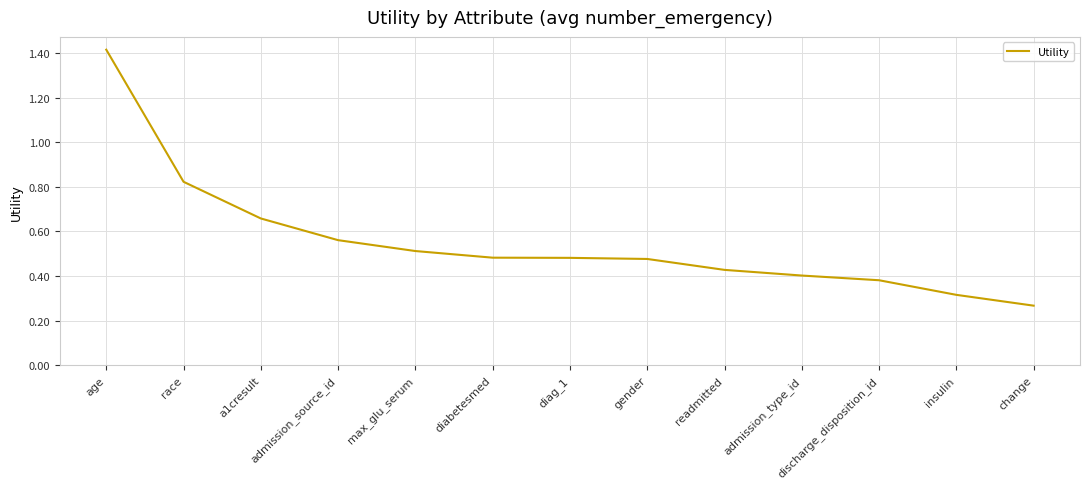

The value at readmitted is 0.4. True or false?

True